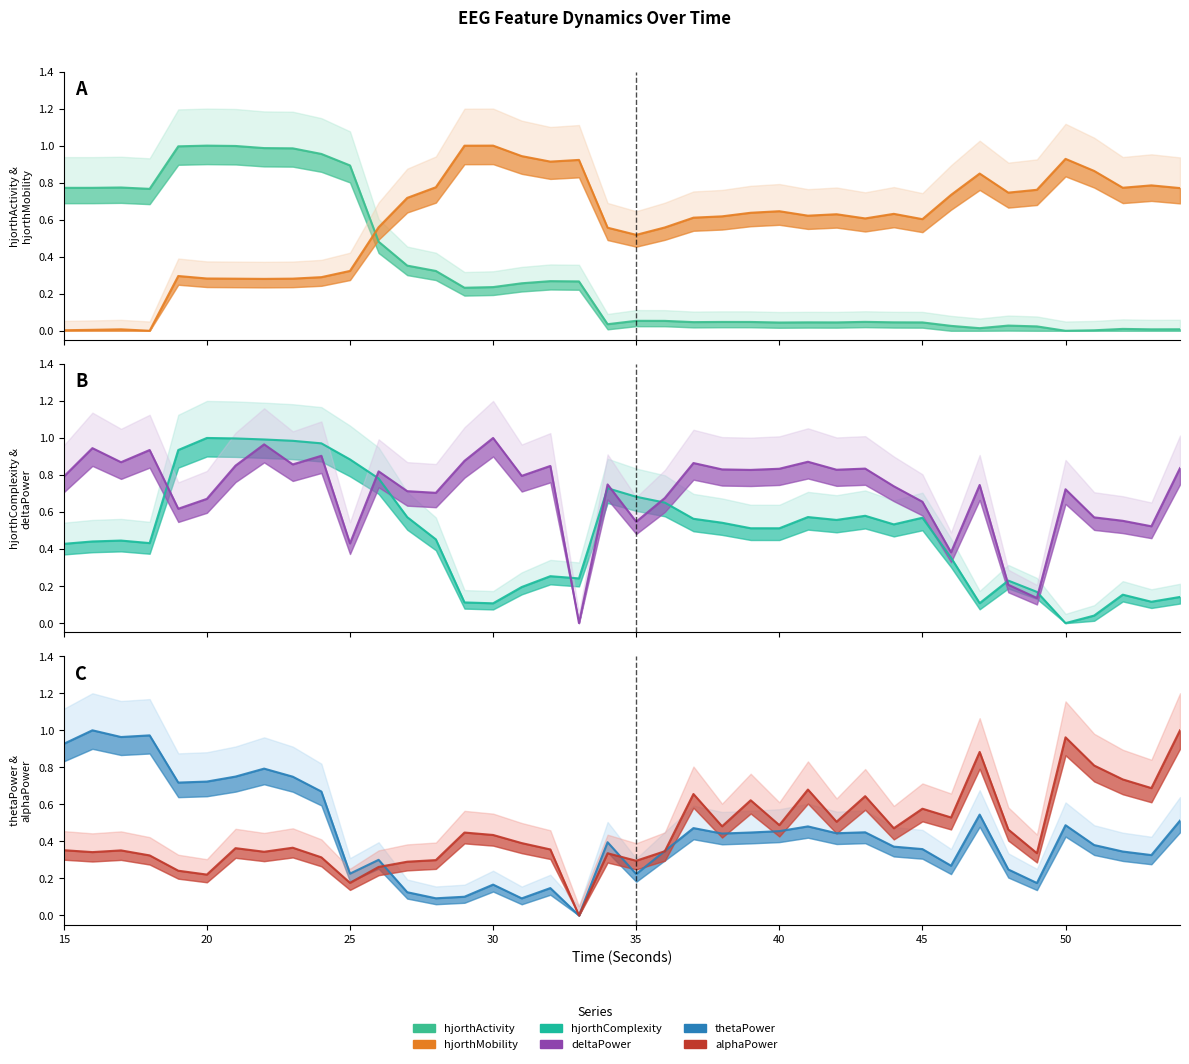

Is the value of hjorthComplexity_EEG at 51 greater than the value of hjorthActivity_EEG at 23?

No